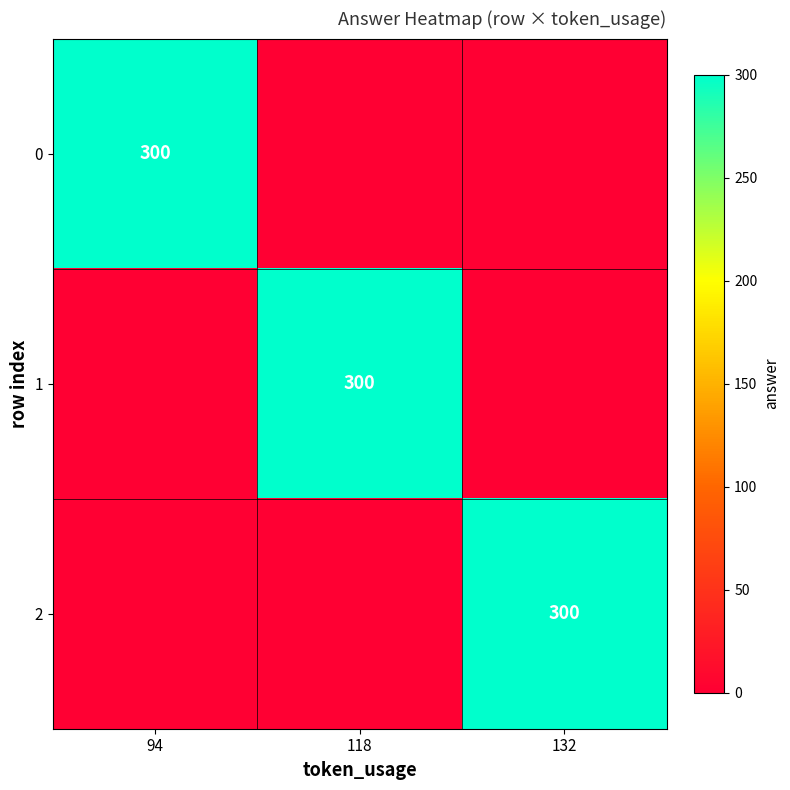

What is the maximum value shown in the chart?

300